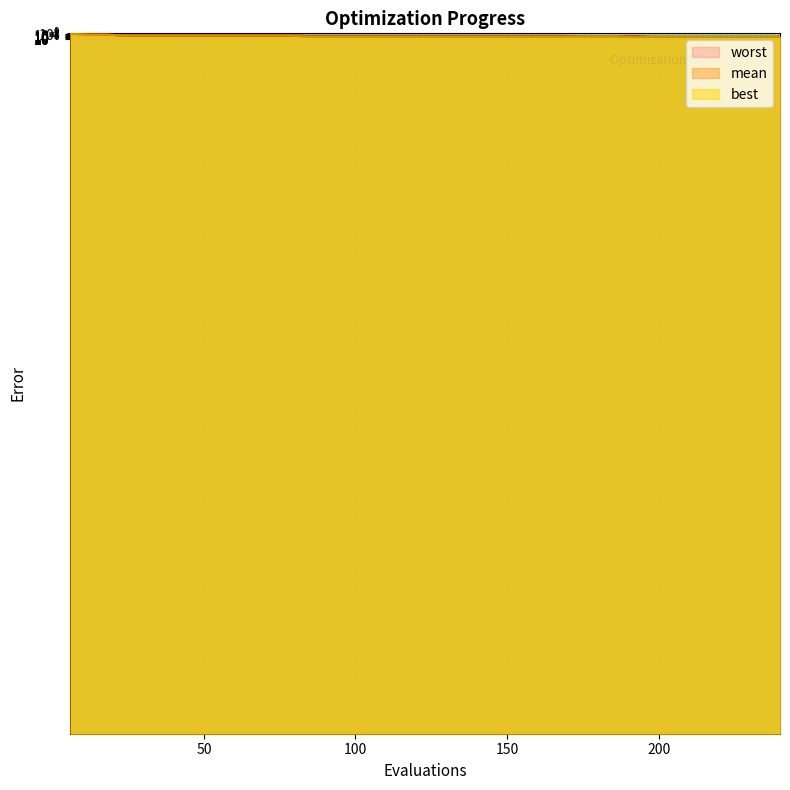

List the series in order of their peak value, lowest first.

best, mean, worst